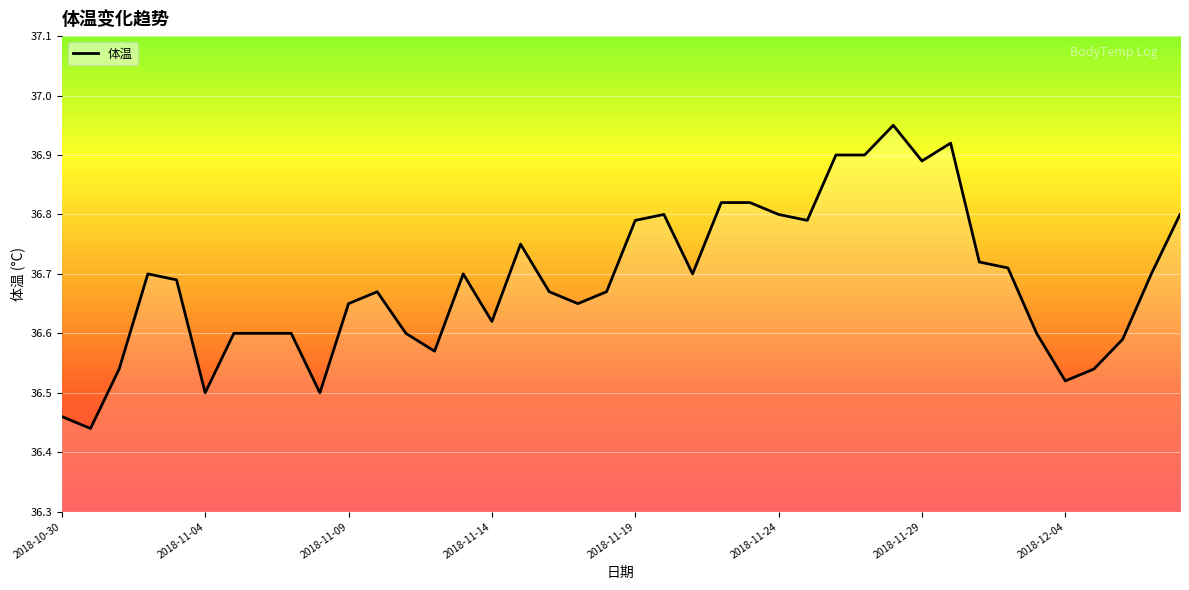

List the labels in order of value, largest first.

2018-11-28, 2018-11-30, 2018-11-26, 2018-11-27, 2018-11-29, 2018-11-22, 2018-11-23, 2018-11-20, 2018-11-24, 2018-12-08, 2018-11-19, 2018-11-25, 2018-11-15, 2018-12-01, 2018-12-02, 2018-11-02, 2018-11-13, 2018-11-21, 2018-12-07, 2018-11-03, 2018-11-10, 2018-11-16, 2018-11-18, 2018-11-09, 2018-11-17, 2018-11-14, 2018-11-05, 2018-11-06, 2018-11-07, 2018-11-11, 2018-12-03, 2018-12-06, 2018-11-12, 2018-11-01, 2018-12-05, 2018-12-04, 2018-11-04, 2018-11-08, 2018-10-30, 2018-10-31